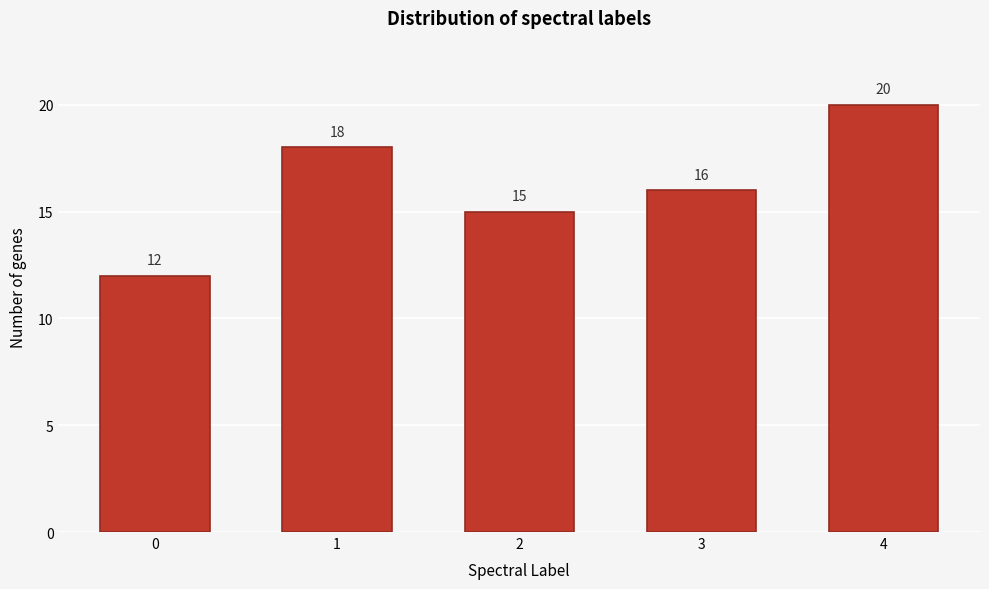

Reading right to left, transcribe all the data shown in this chart.

20	16	15	18	12